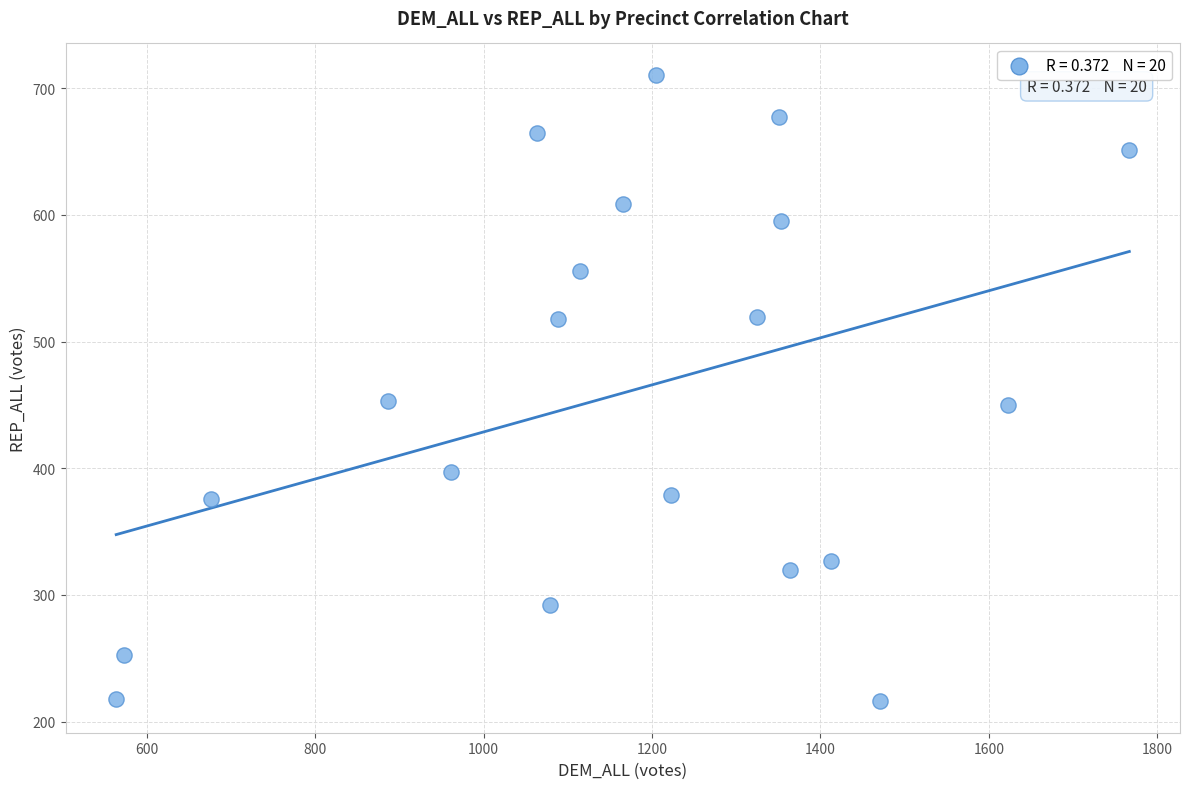

What is the range of X values (max minus min)?

1202.9